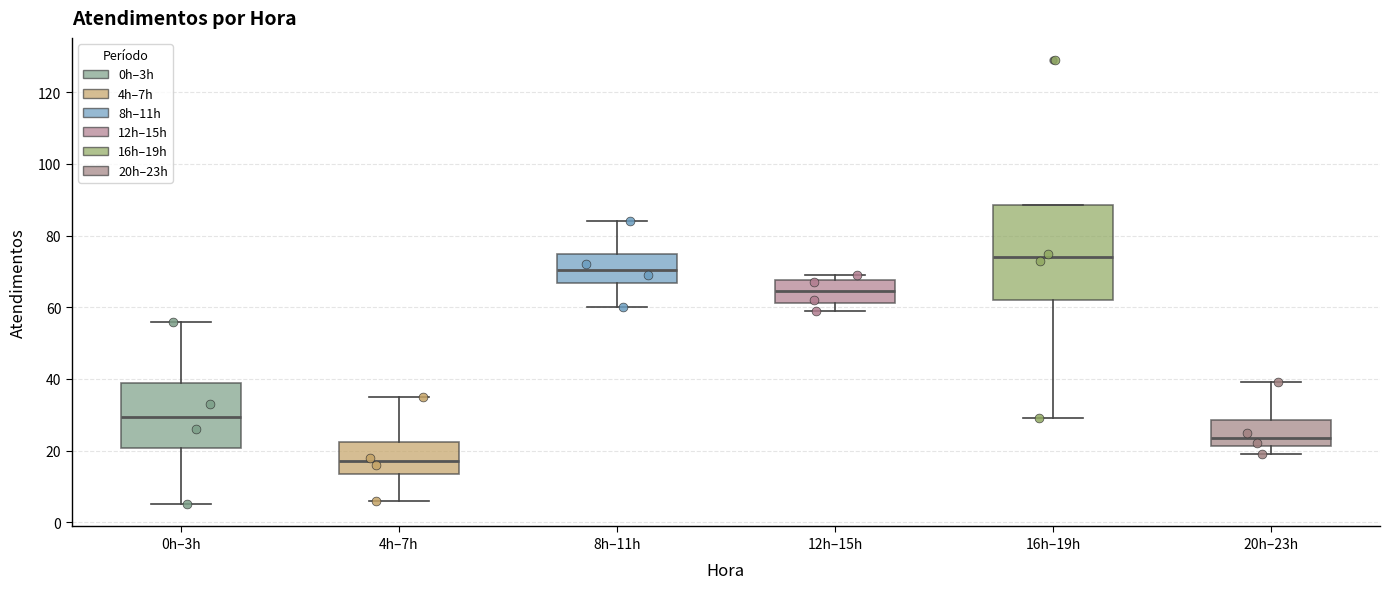

Which box's median line is the highest?

16h–19h